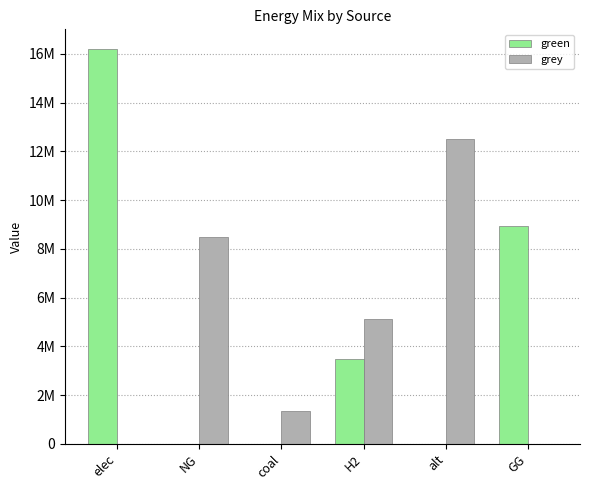

What position from the left is H2?

4